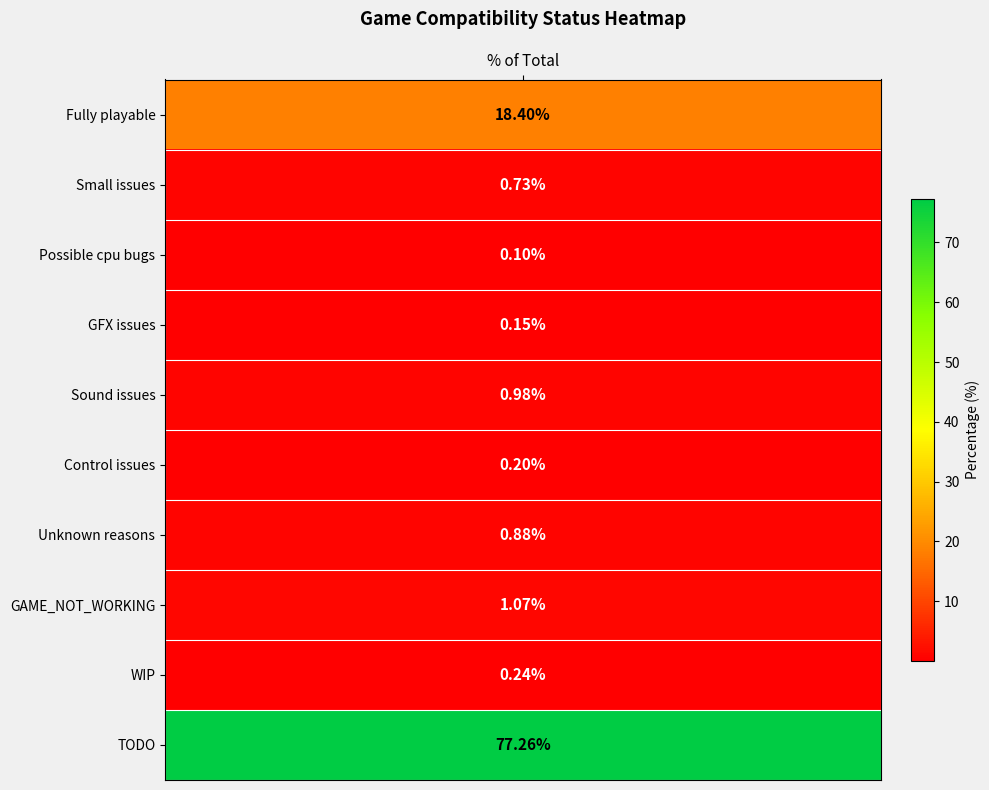

Where is the data nearest to the value 38?

Fully playable